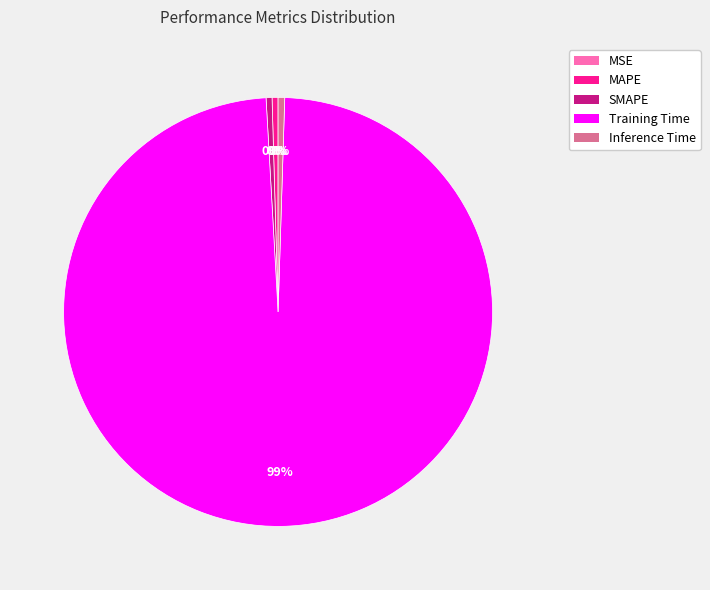

Between MAPE and Training Time, which is larger?

Training Time